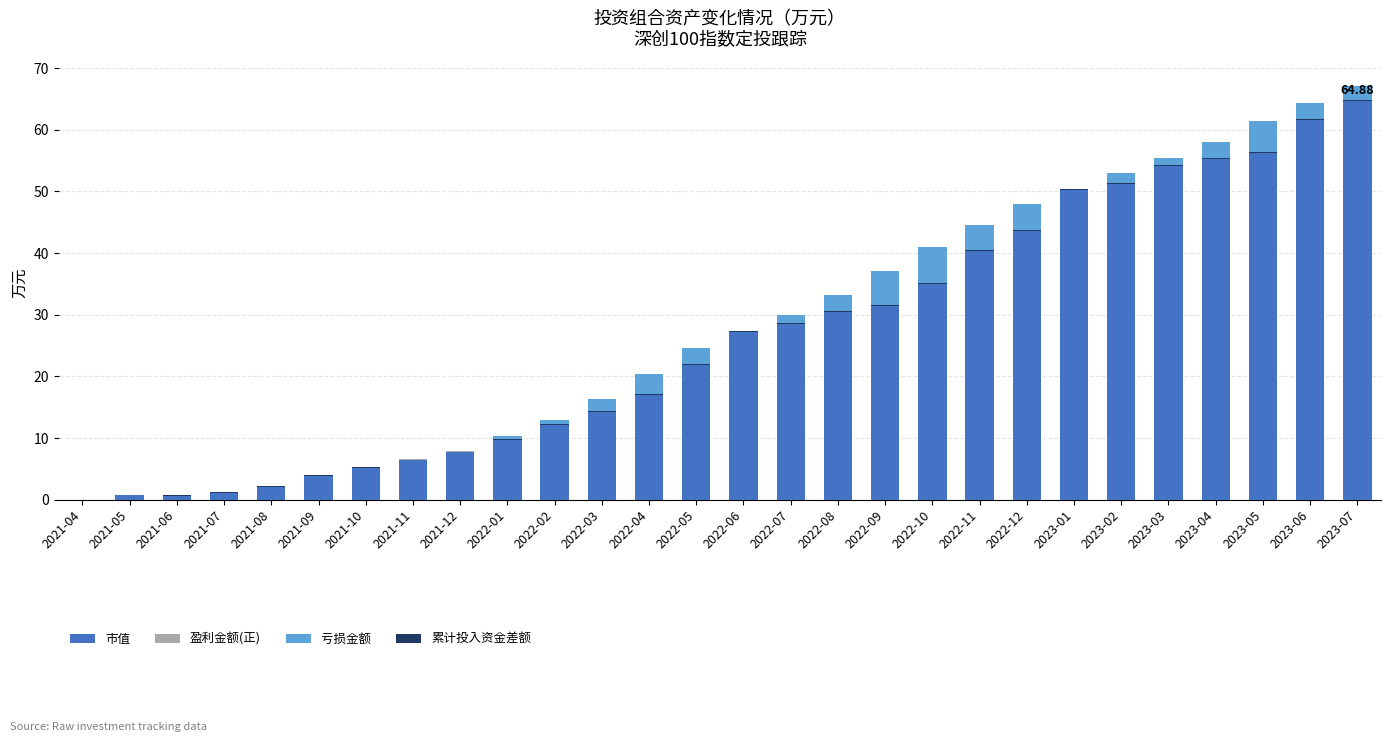

How many bars are there in total?

112